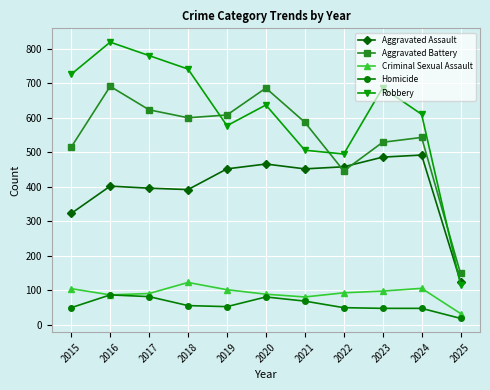

What is the spread (max minus min) of values at 2016?

732